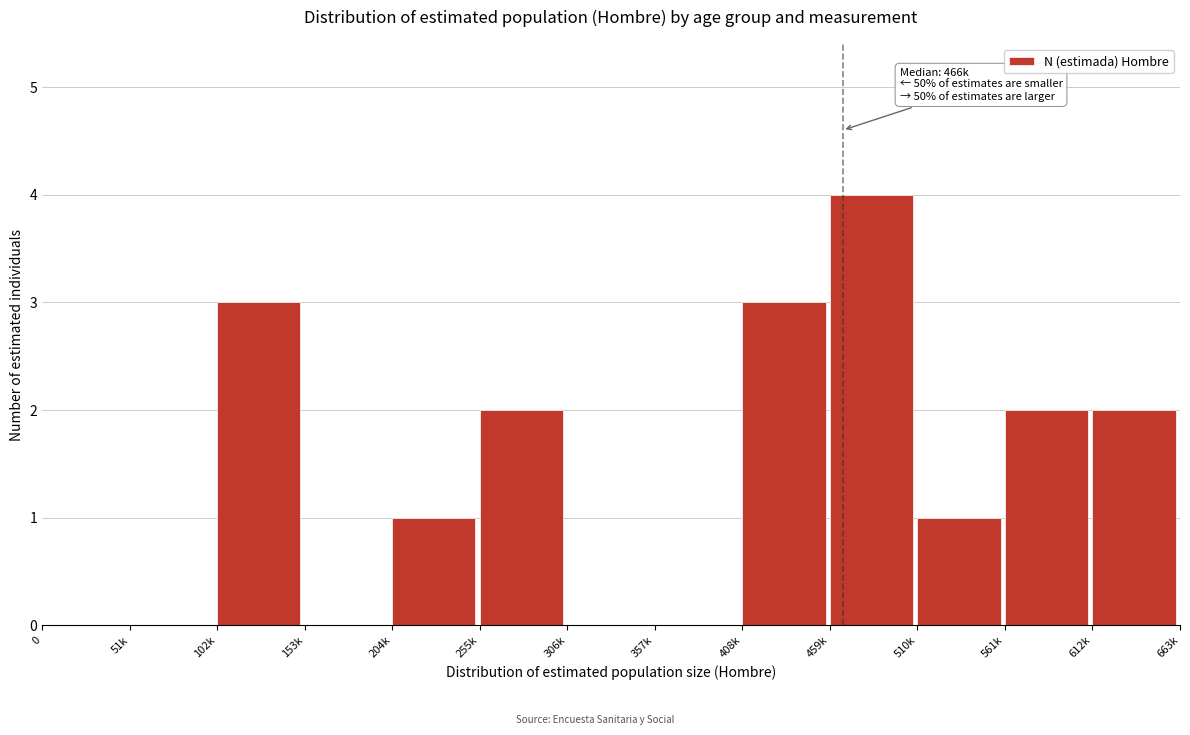

Reading left to right, extract all data points from this chart.

0=0	51k=0	102k=3	153k=0	204k=1	255k=2	306k=0	357k=0	408k=3	459k=4	510k=1	561k=2	612k=2